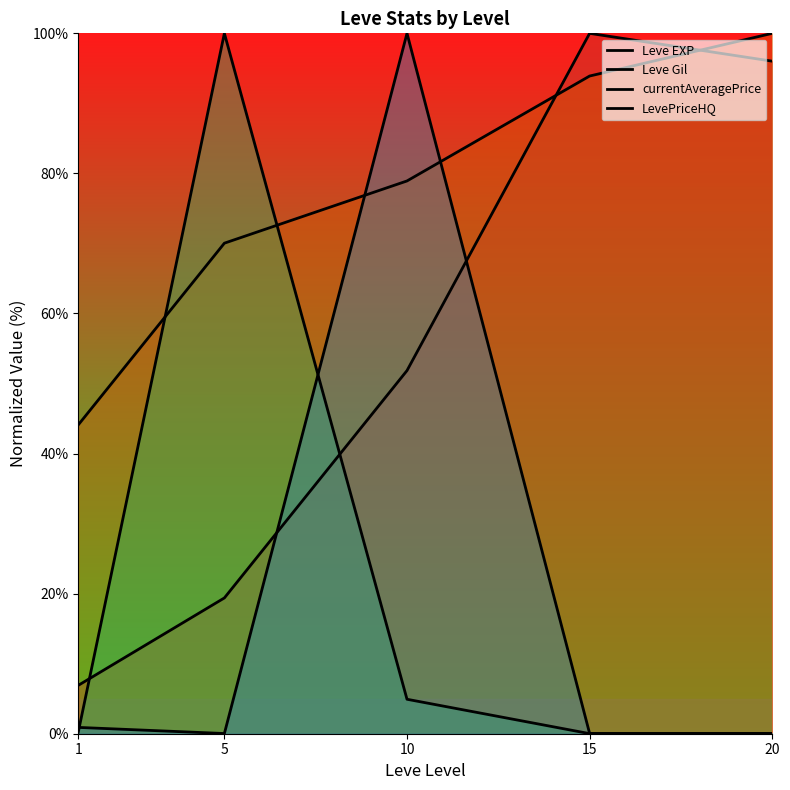

Reading left to right, transcribe all the data shown in this chart.

Leve EXP: 6.9	19.4	51.9	100.0	96.0
Leve Gil: 44.1	70.0	78.9	93.9	100.0
currentAveragePrice: 0.2	100.0	4.9	0.0	0.0
LevePriceHQ: 0.9	0.0	100.0	0.0	0.0